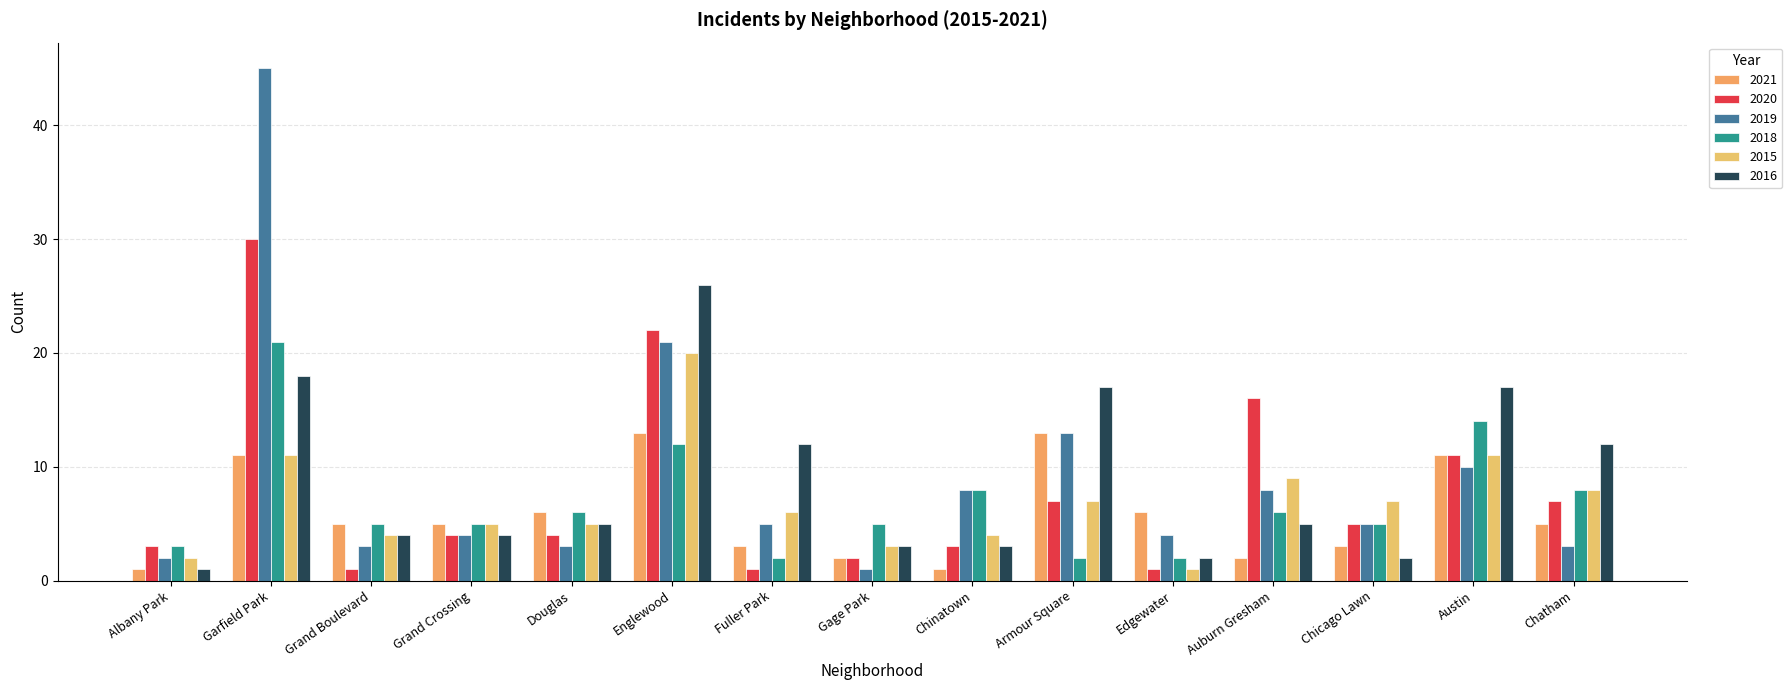

What is the sum of all 2015 values?

103